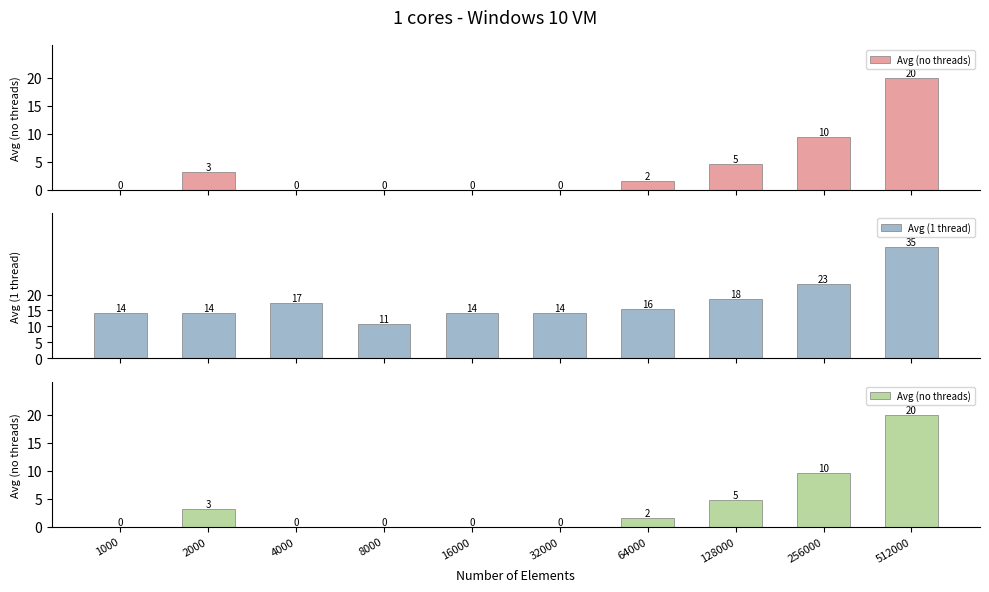

Which series changed the most between 16000 and 32000?

Avg (1 thread)